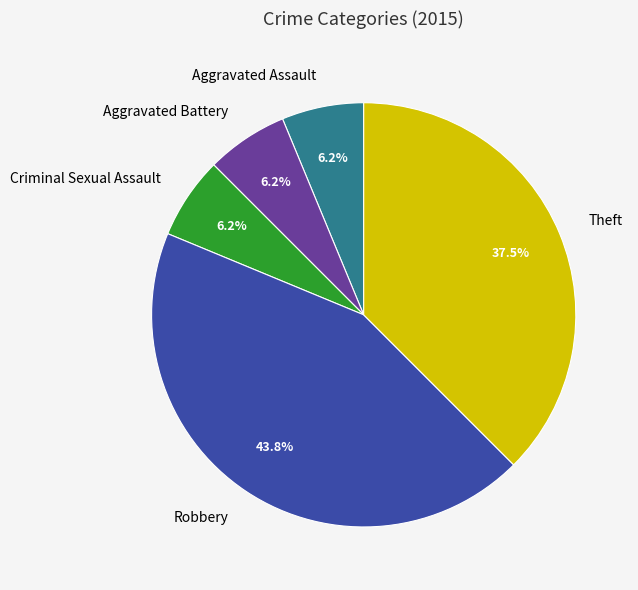

Combined, do Criminal Sexual Assault and Aggravated Battery account for over 50%?

No